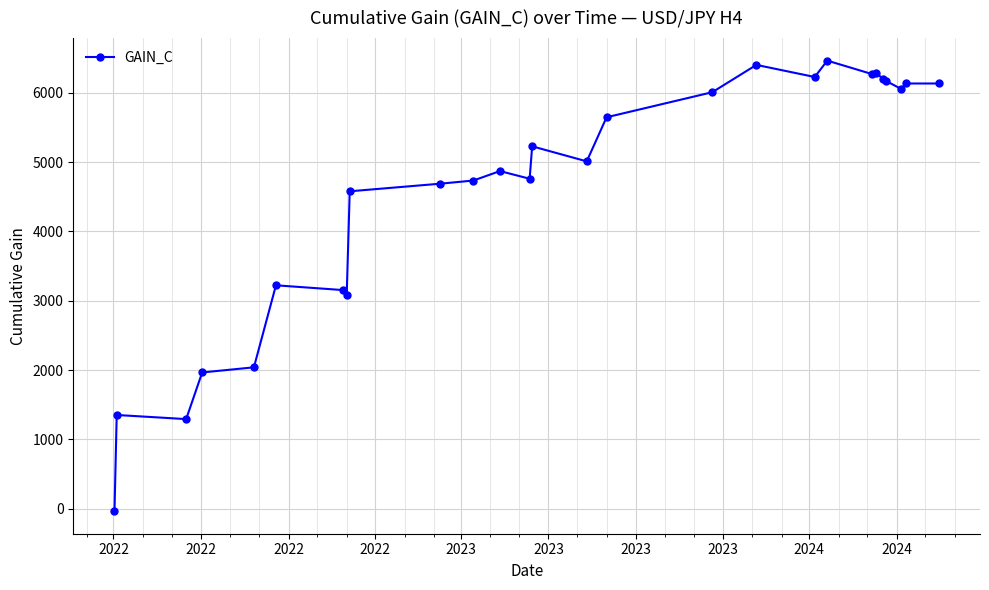

What is the value of the 26th point from the left?

6133.8